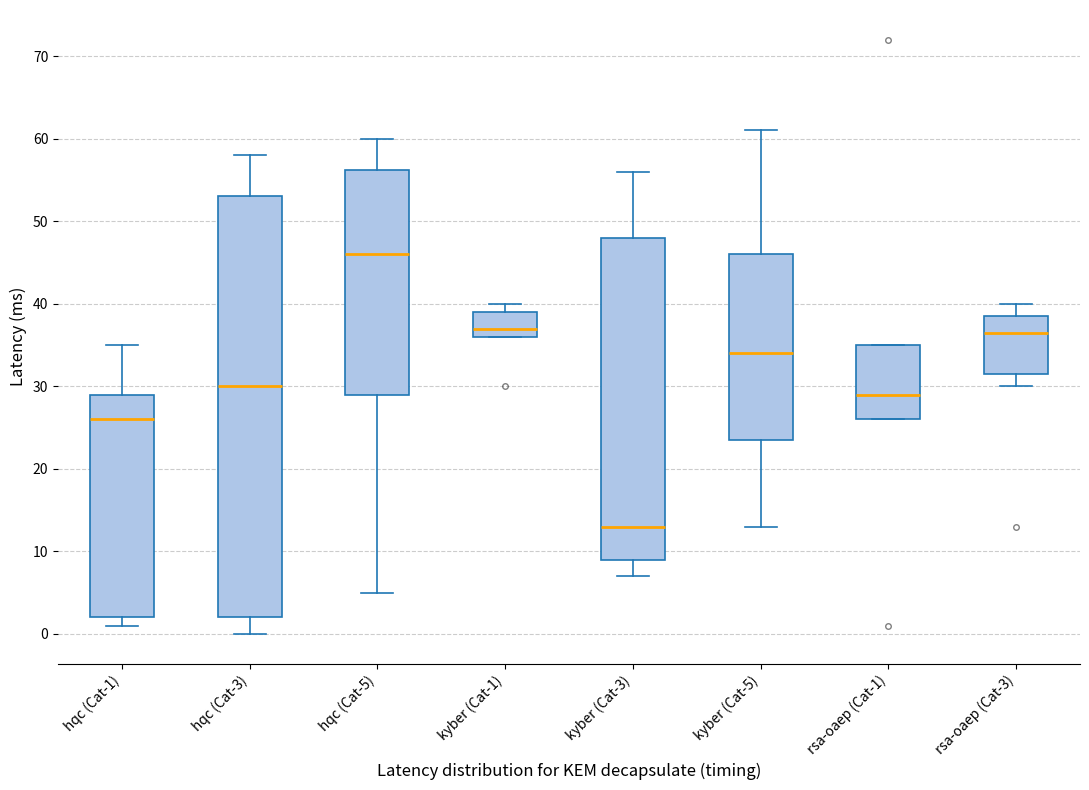

Comparing the boxes themselves (not the whiskers), which one is the tallest?

hqc (Cat-3)